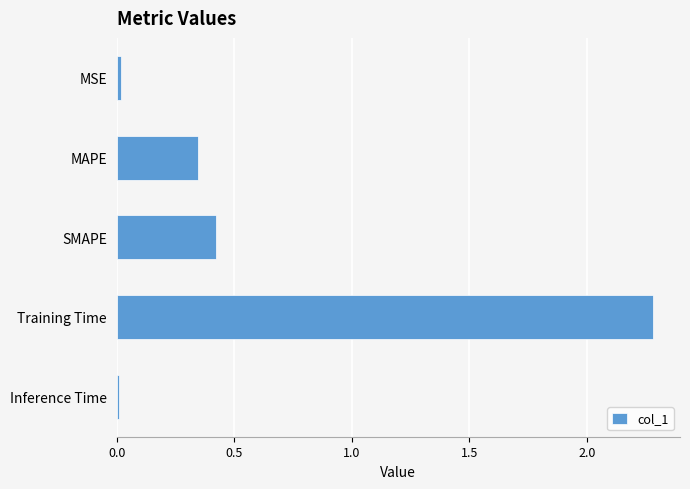

Are the bars grouped side by side (vs. stacked)?

No